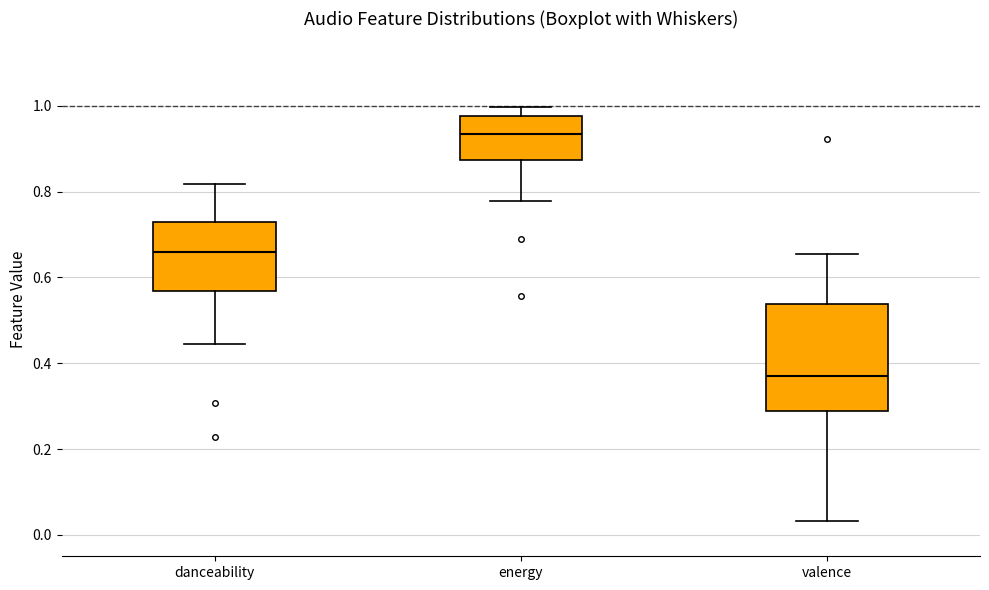

Comparing the boxes themselves (not the whiskers), which one is the tallest?

valence